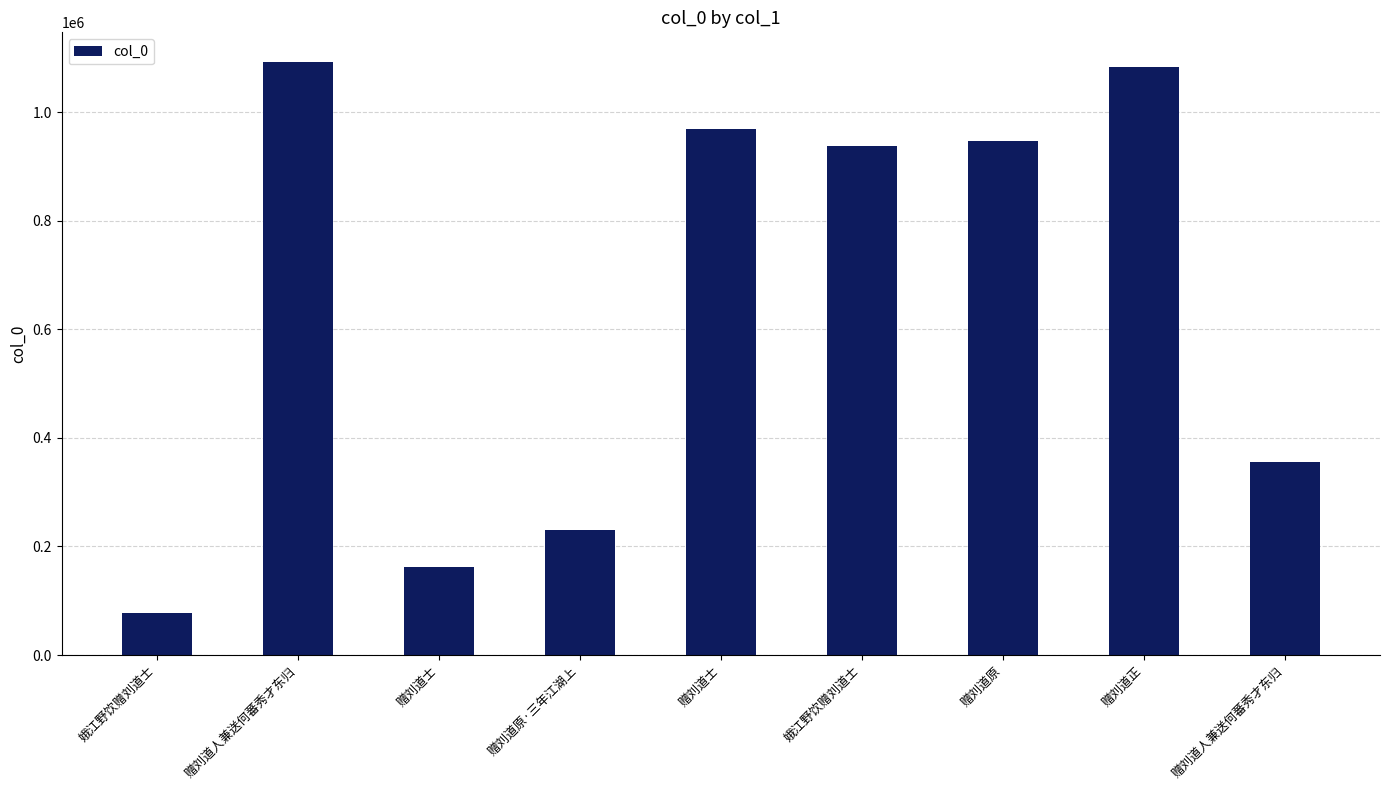

What is the maximum value shown in the chart?

1092136